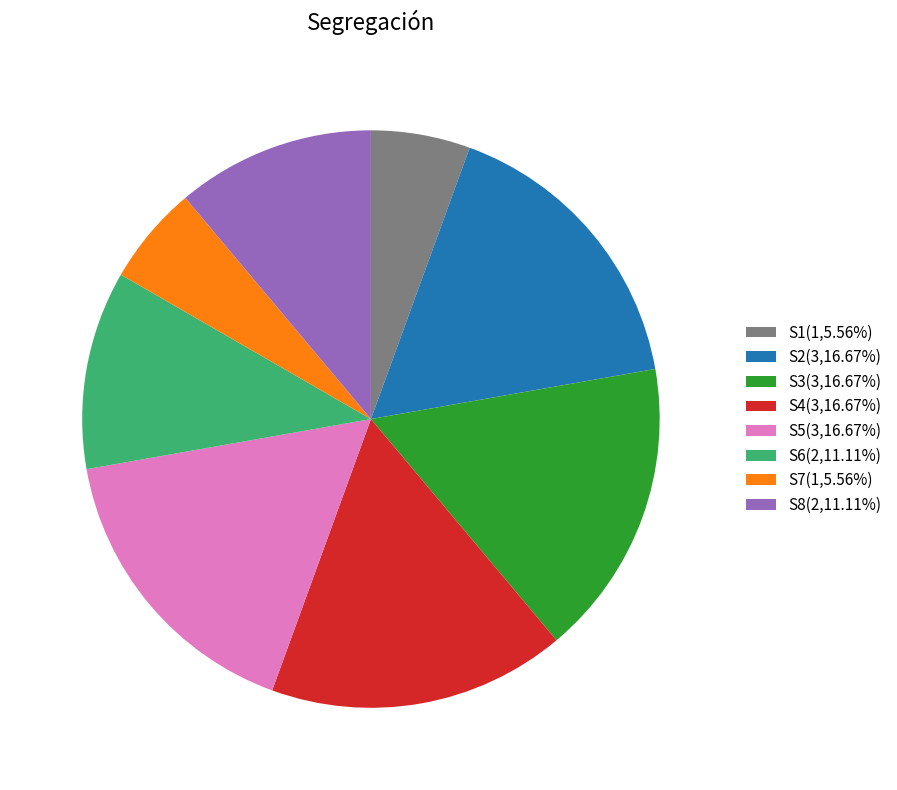

Is S7(1,5.56%) the majority of the pie?

No